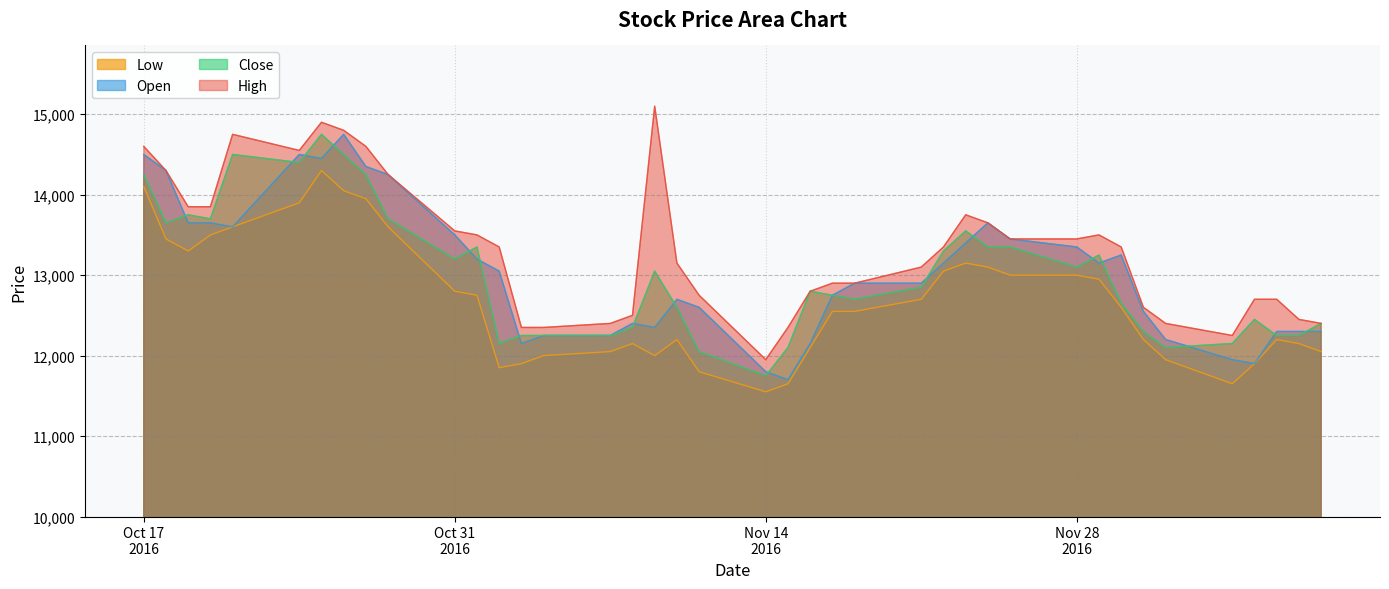

True or false: High and Low cross at least once.

False